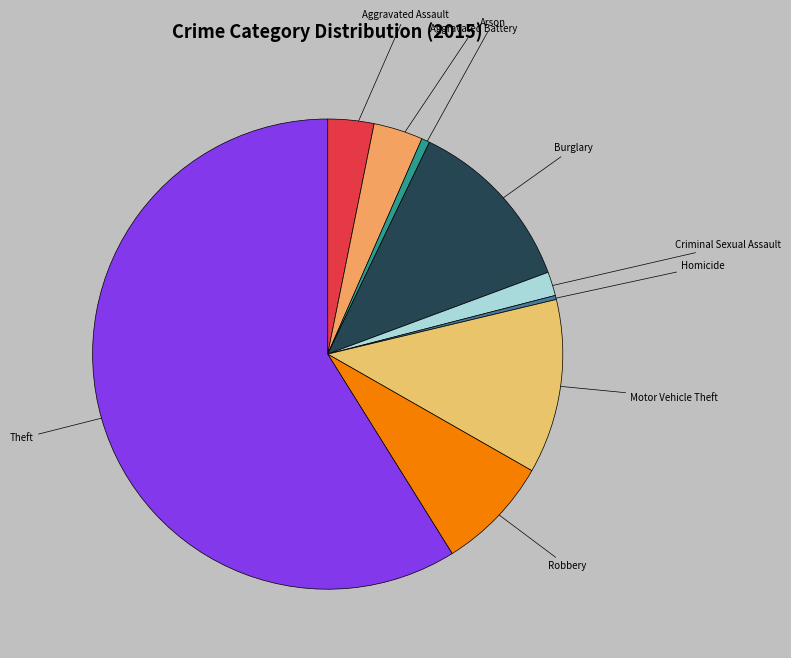

Which has a higher value, Burglary or Aggravated Battery?

Burglary